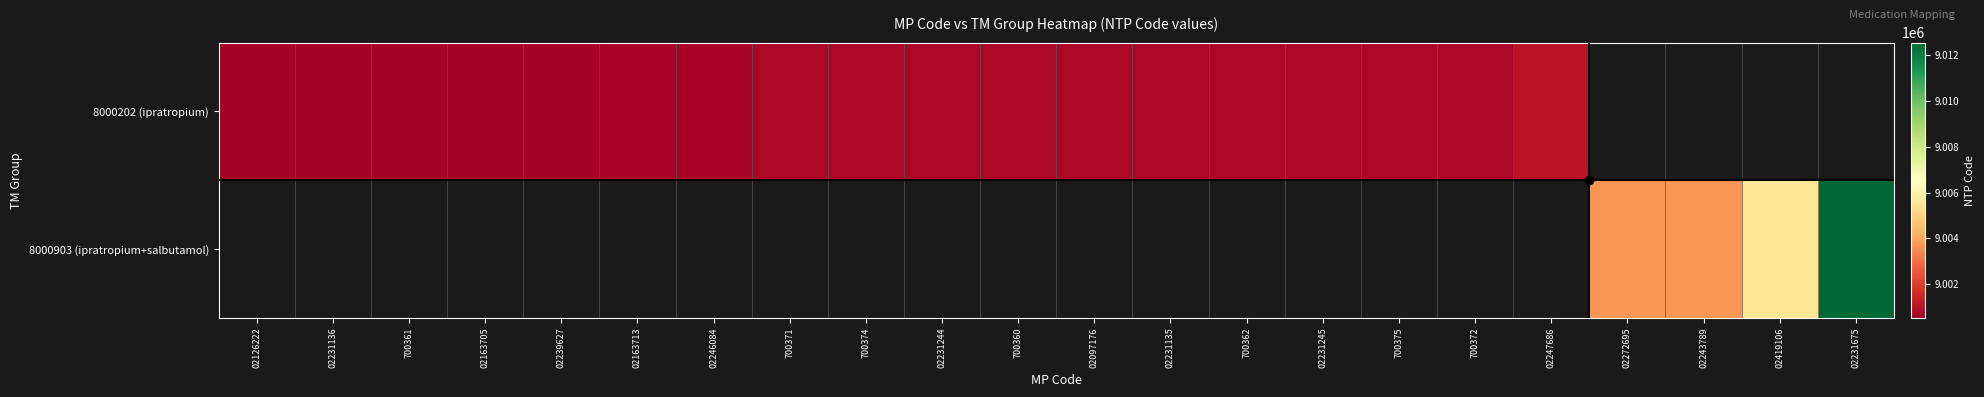

How many values in 8000903 (ipratropium+salbutamol) are above zero?

4